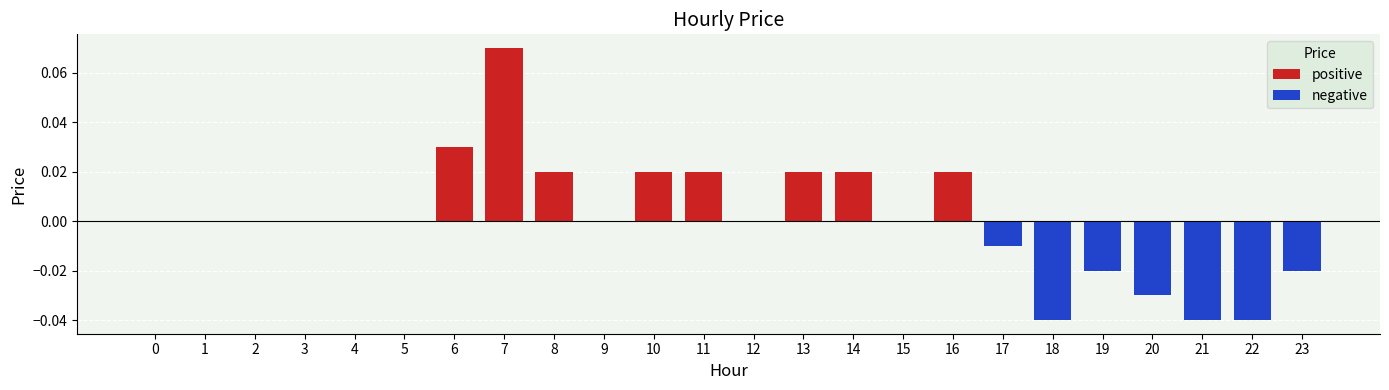

Which series has the largest total across all categories?

positive